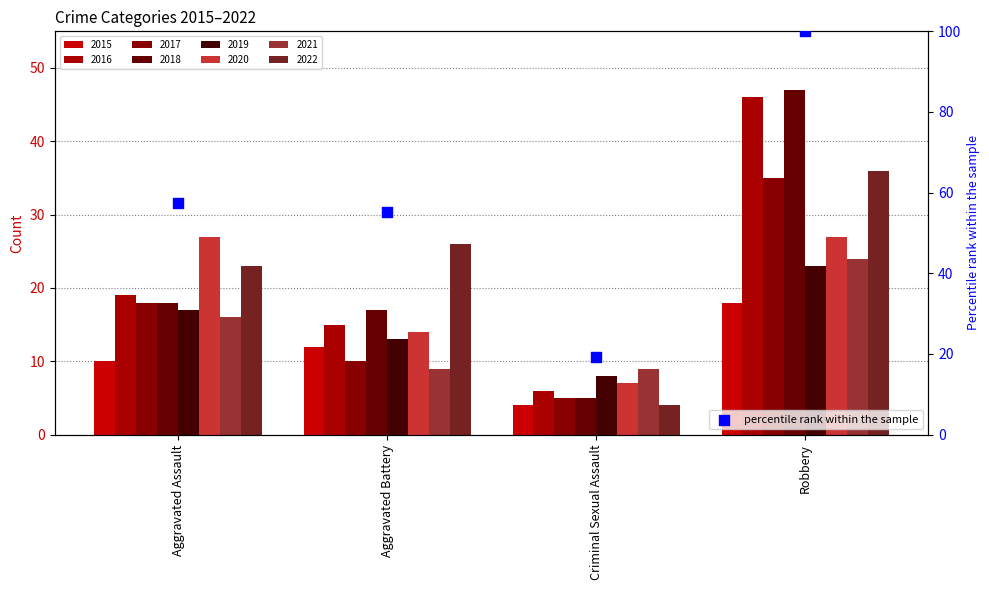

What is the change in value from Aggravated Assault to Criminal Sexual Assault?

-38.3